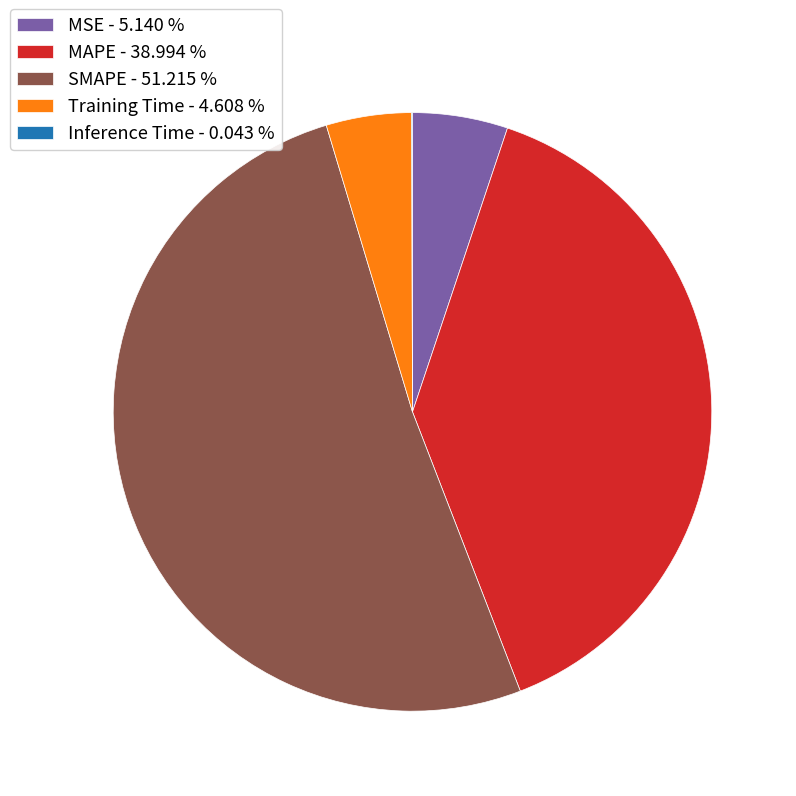

Which category has the biggest portion of the pie?

SMAPE